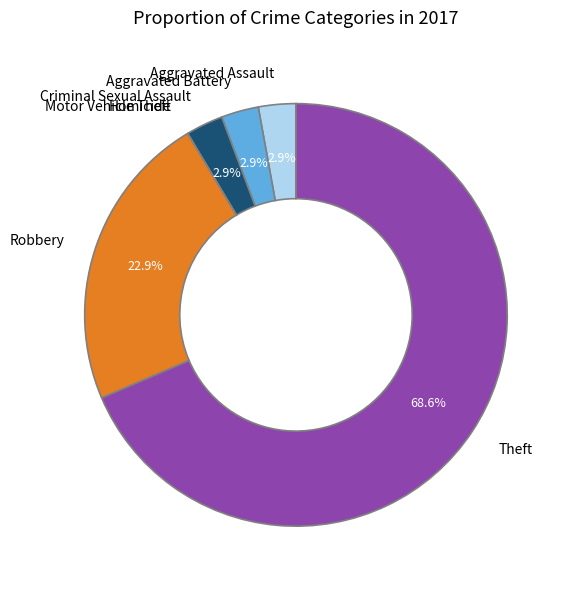

Which slice is the largest?

Theft